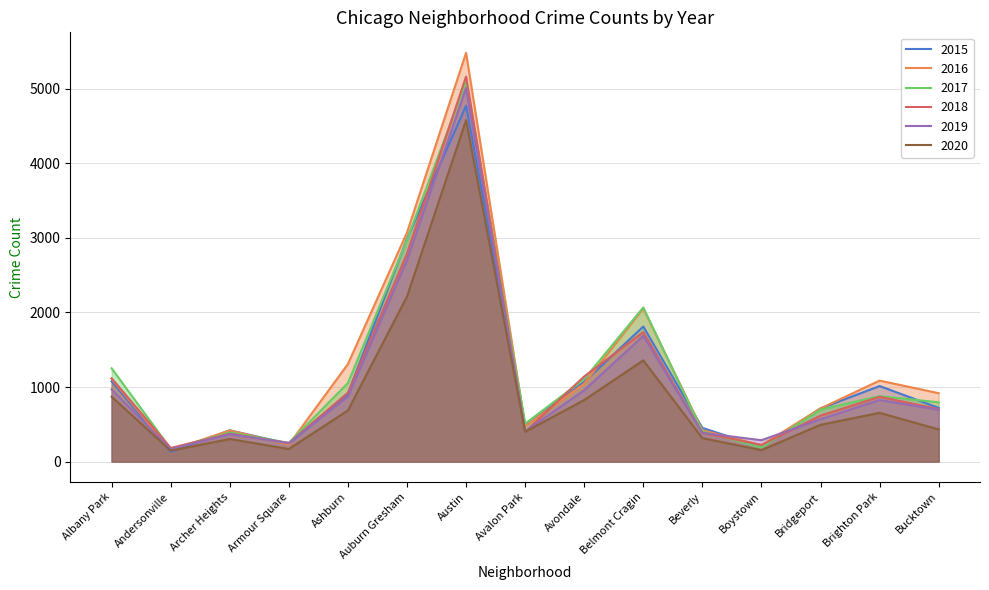

What is the sum of the 2019 values at Bridgeport and Avalon Park?

973